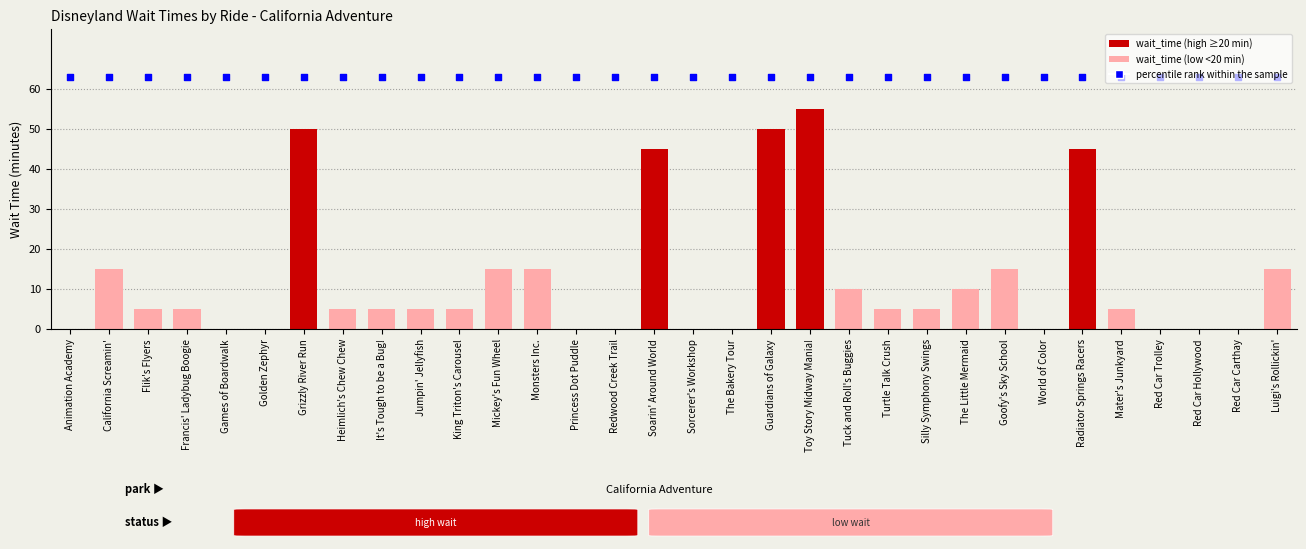

Which series has the widest spread of Y values?

wait_time